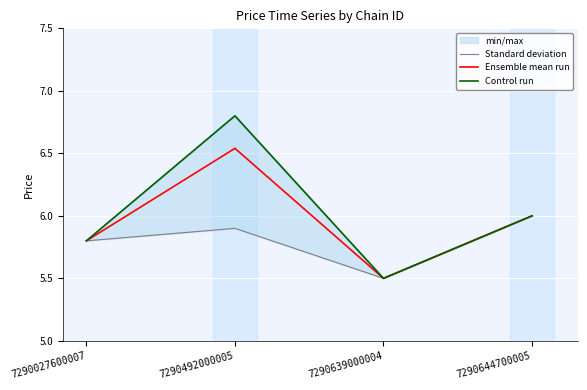

How many data points in Control run are above 6?

1